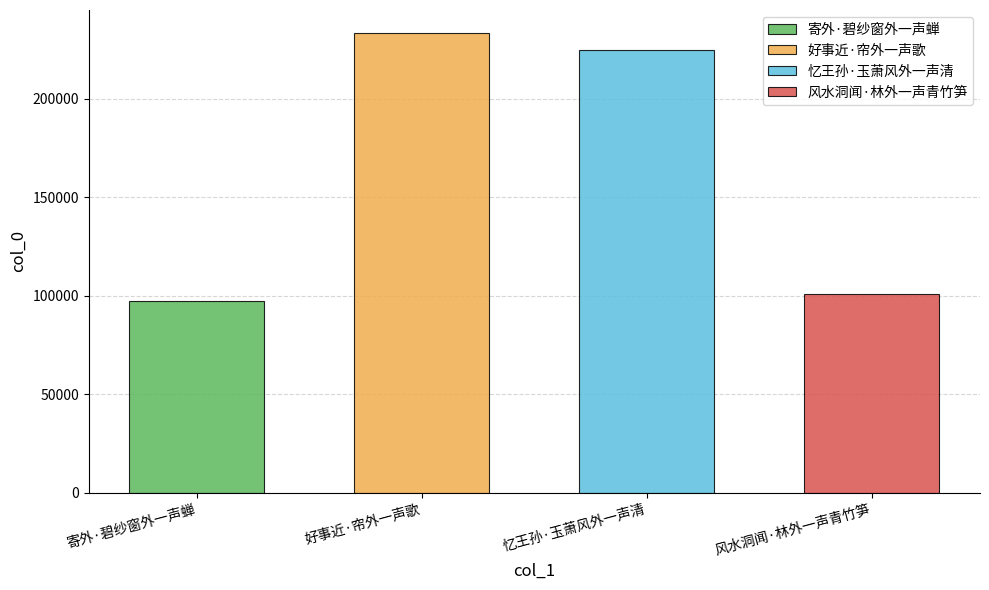

Reading left to right, transcribe all the data shown in this chart.

97326	233440	224562	100866